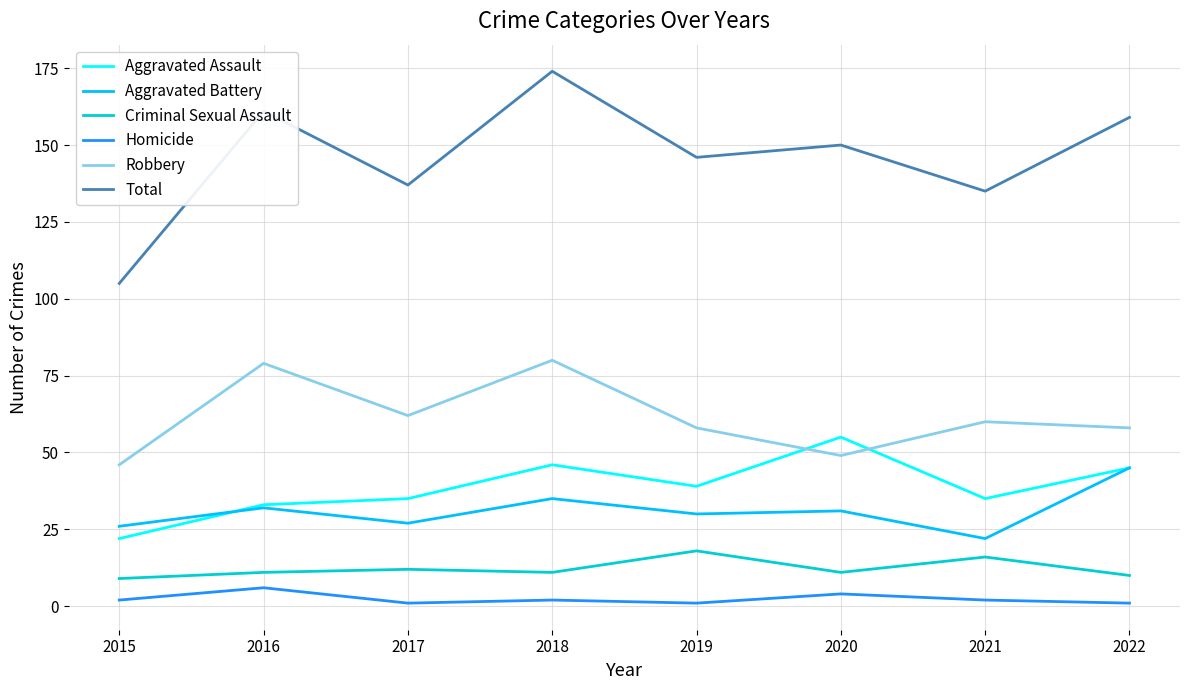

At which category does Total reach its first local valley?

2017